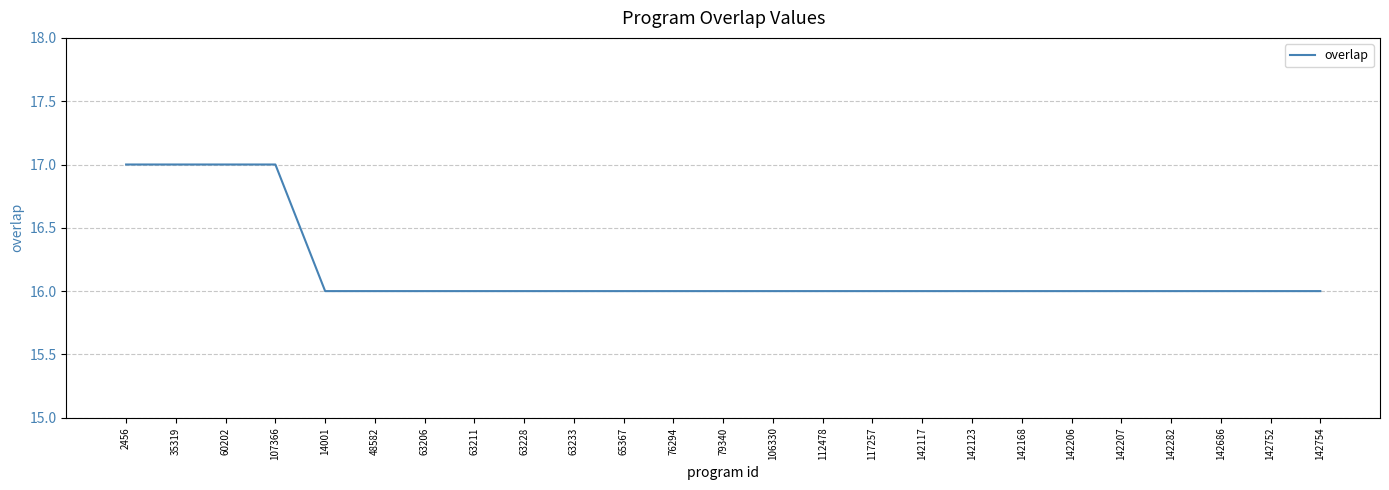

What position from the right is 142282?

4